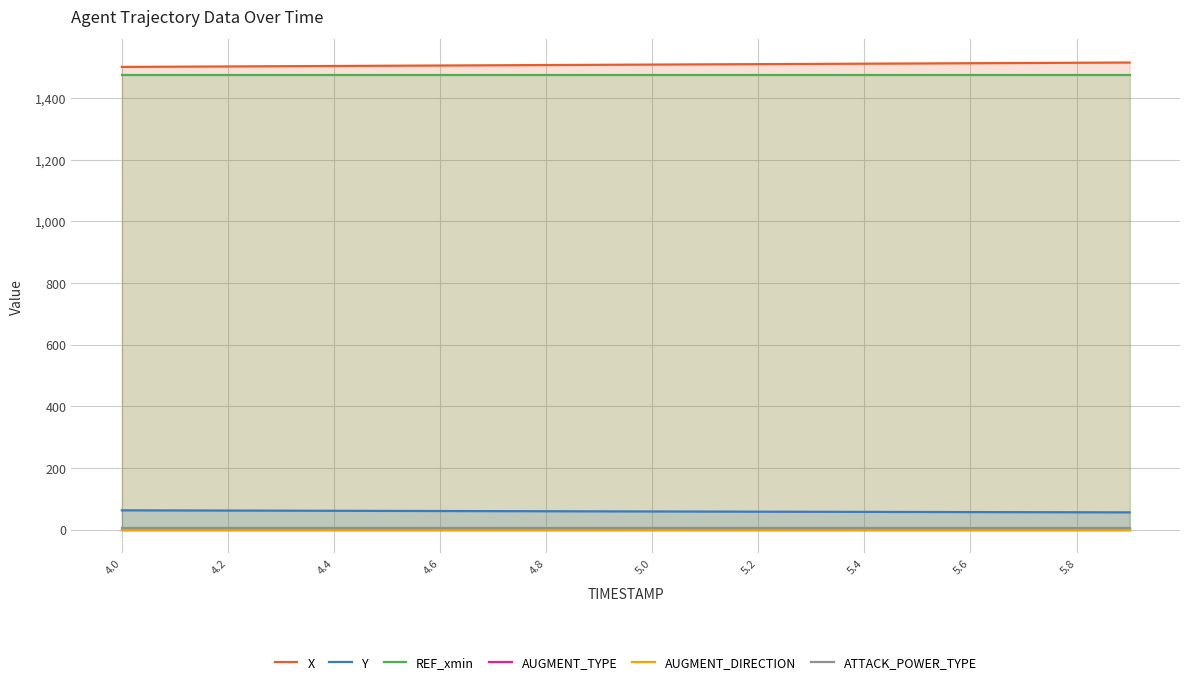

What is the highest value of the REF_xmin series?

1473.2